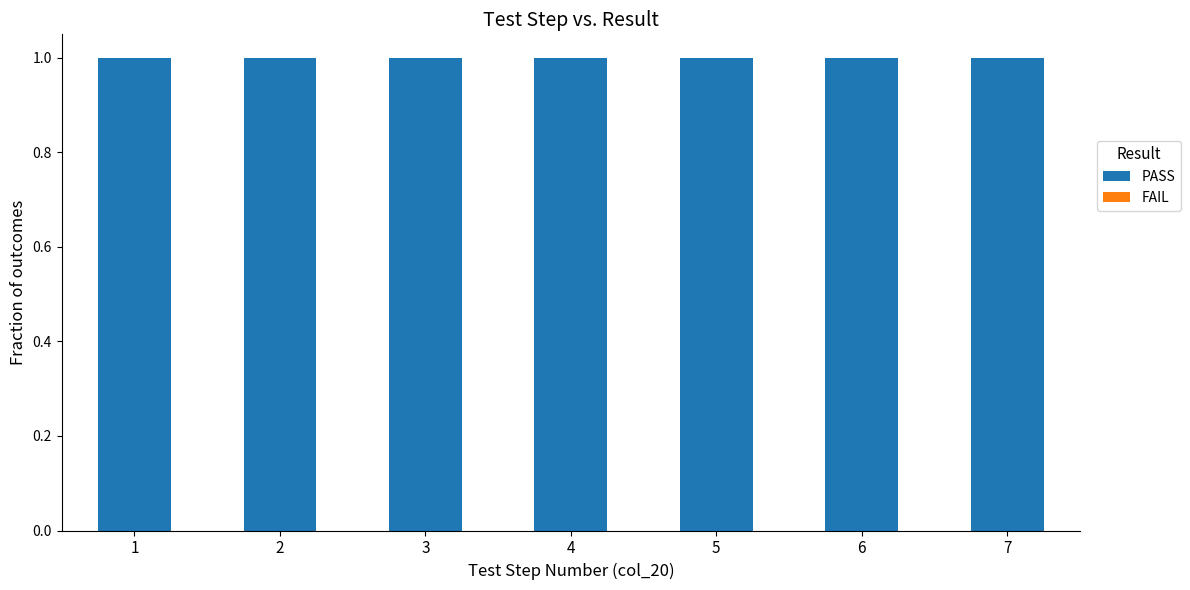

True or false: PASS has a value of 1 at 5.

True